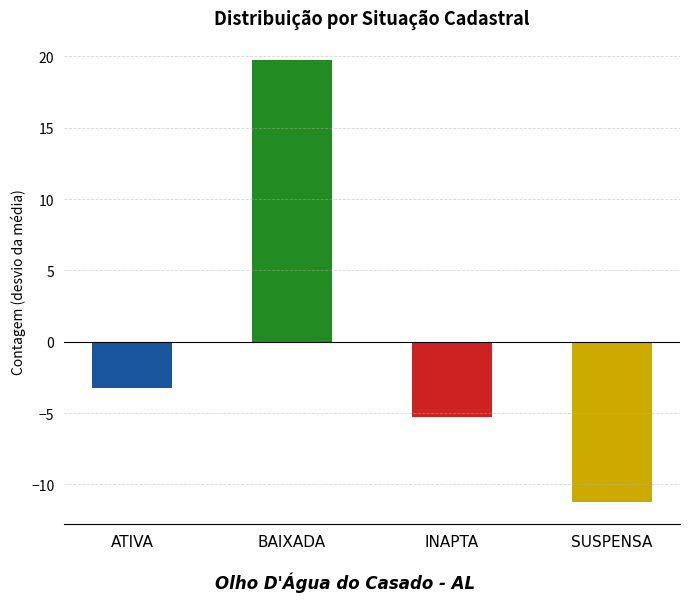

The chart shows a value of 47 at BAIXADA. True or false?

False